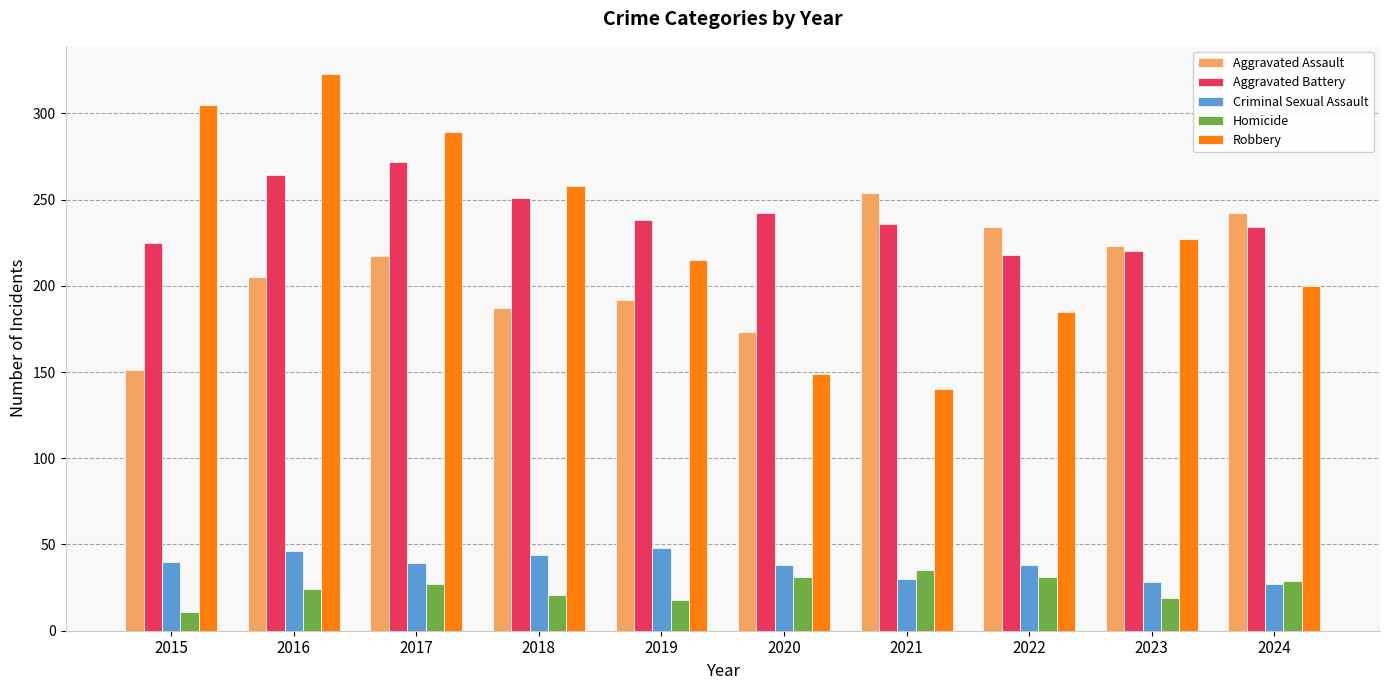

What is the total value across all series at 2022?

706